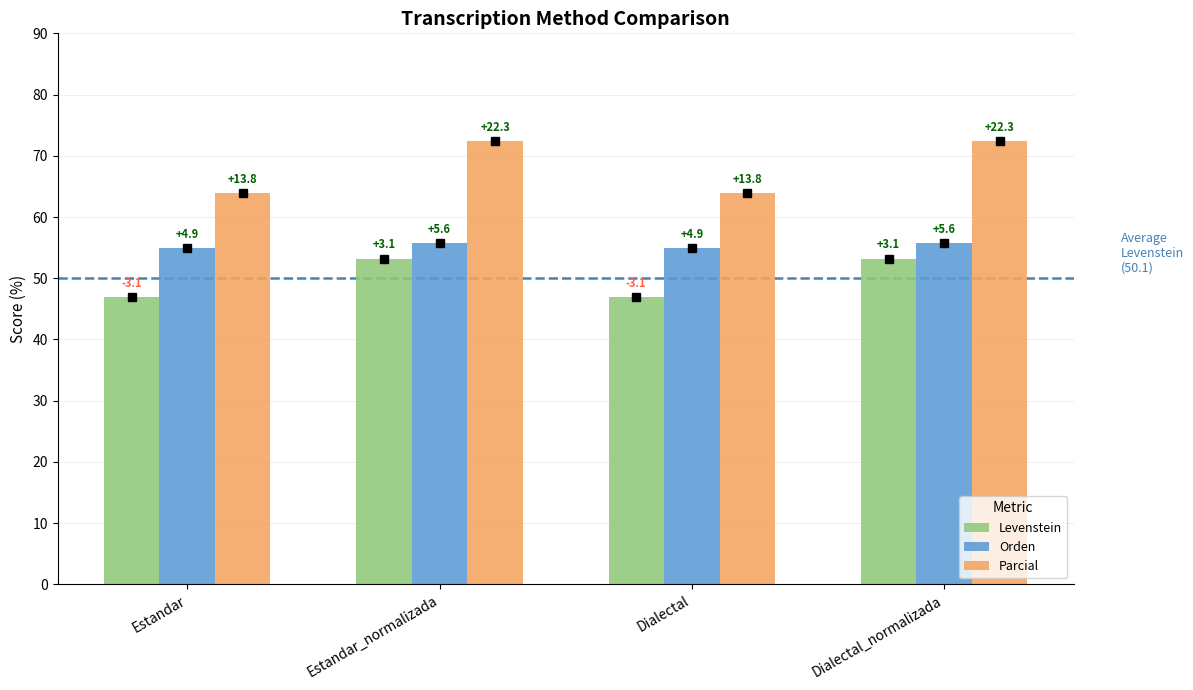

List the series in order of their peak value, lowest first.

Levenstein, Orden, Parcial